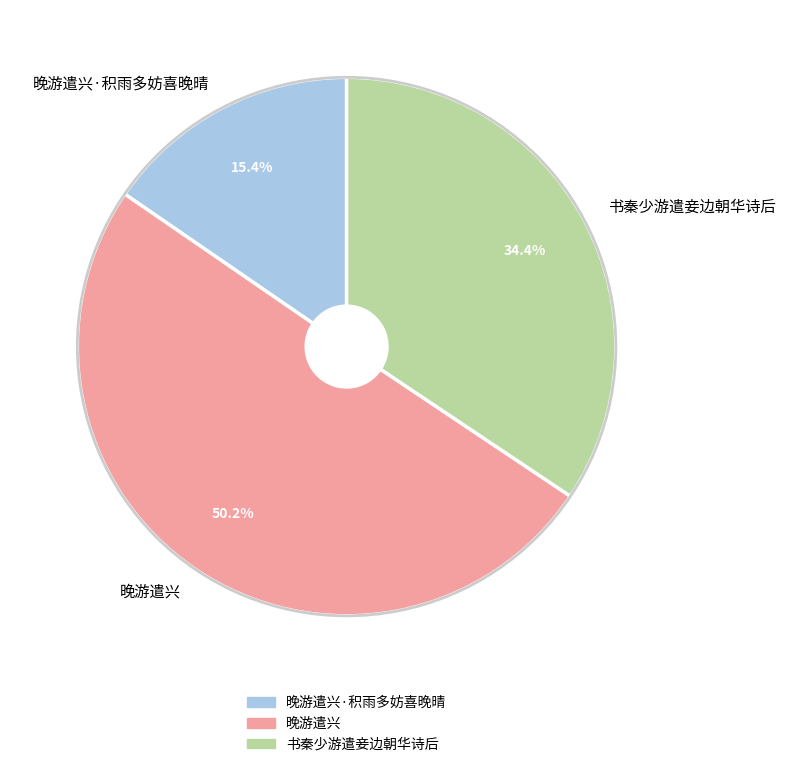

To the nearest percent, what is the difference between the 晚游遣兴 and 晚游遣兴·积雨多妨喜晚晴 slice percentages?

35%